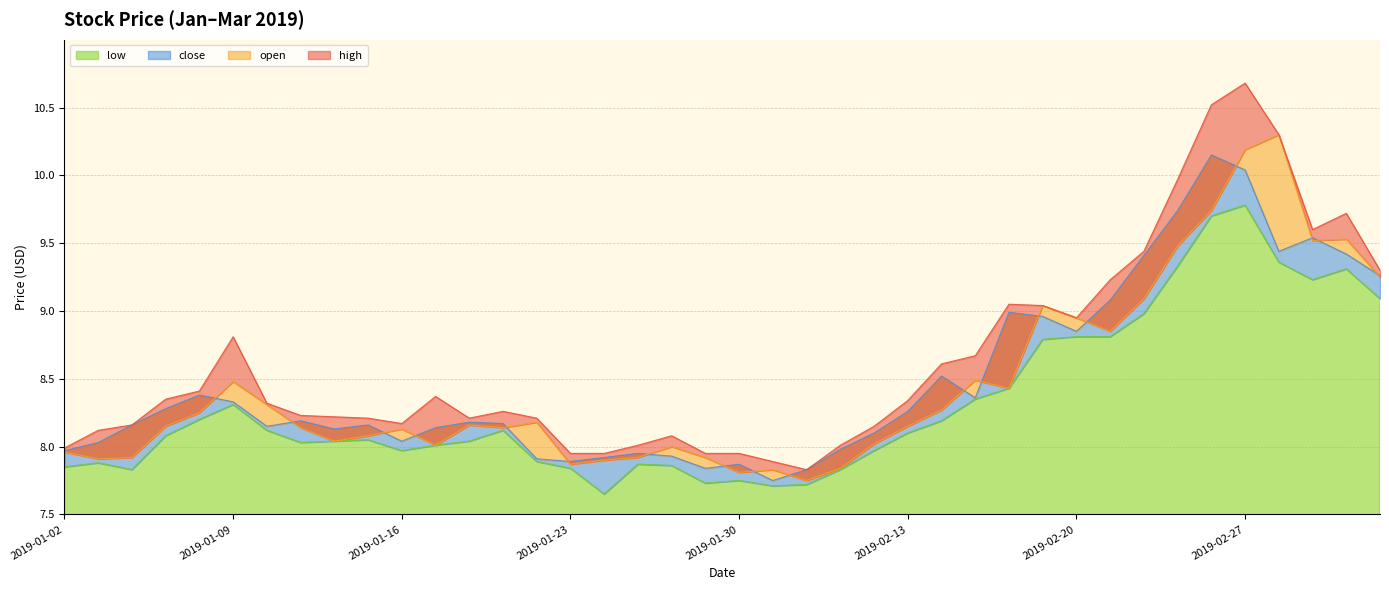

At which category does the chart reach its minimum across all series?

2019-01-24